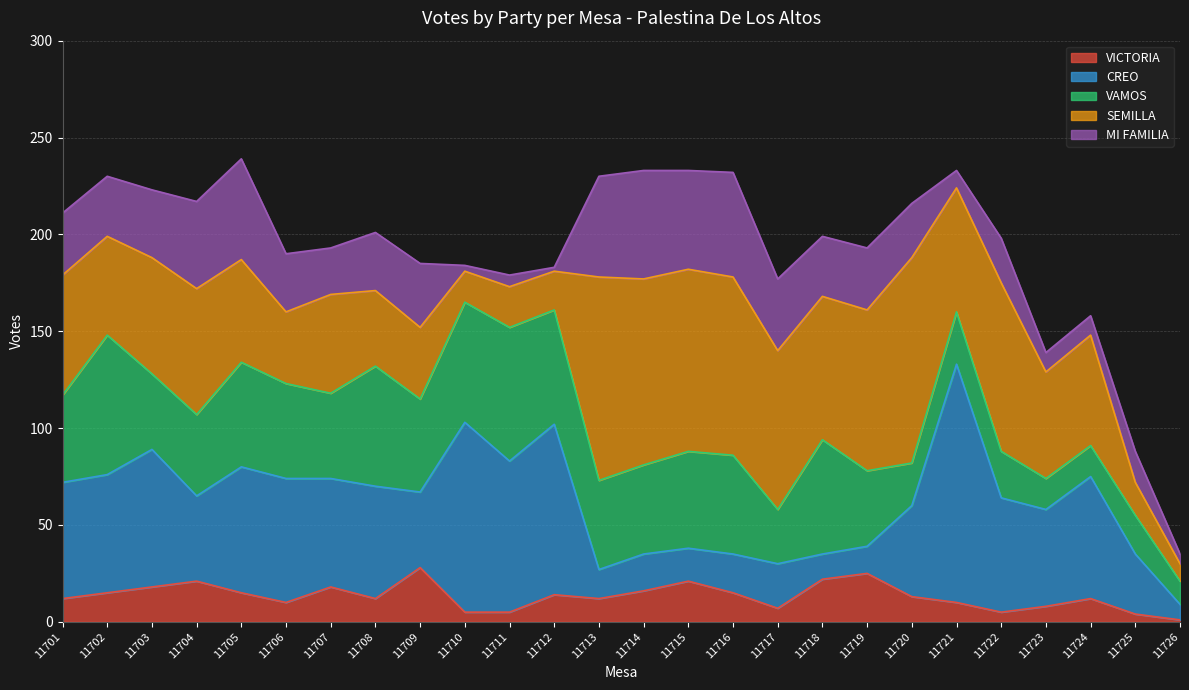

True or false: MI FAMILIA has a value of 35 at 11703.

True